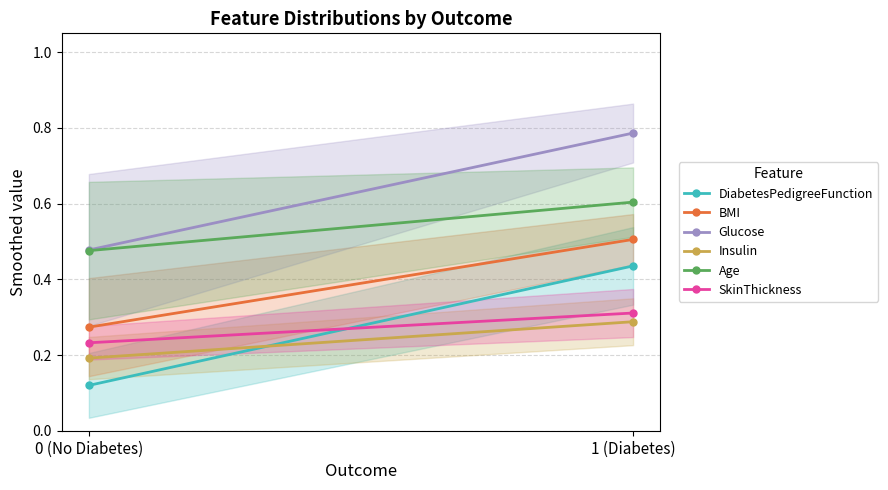

What is the difference between the maximum and minimum values in the Age series?

0.1